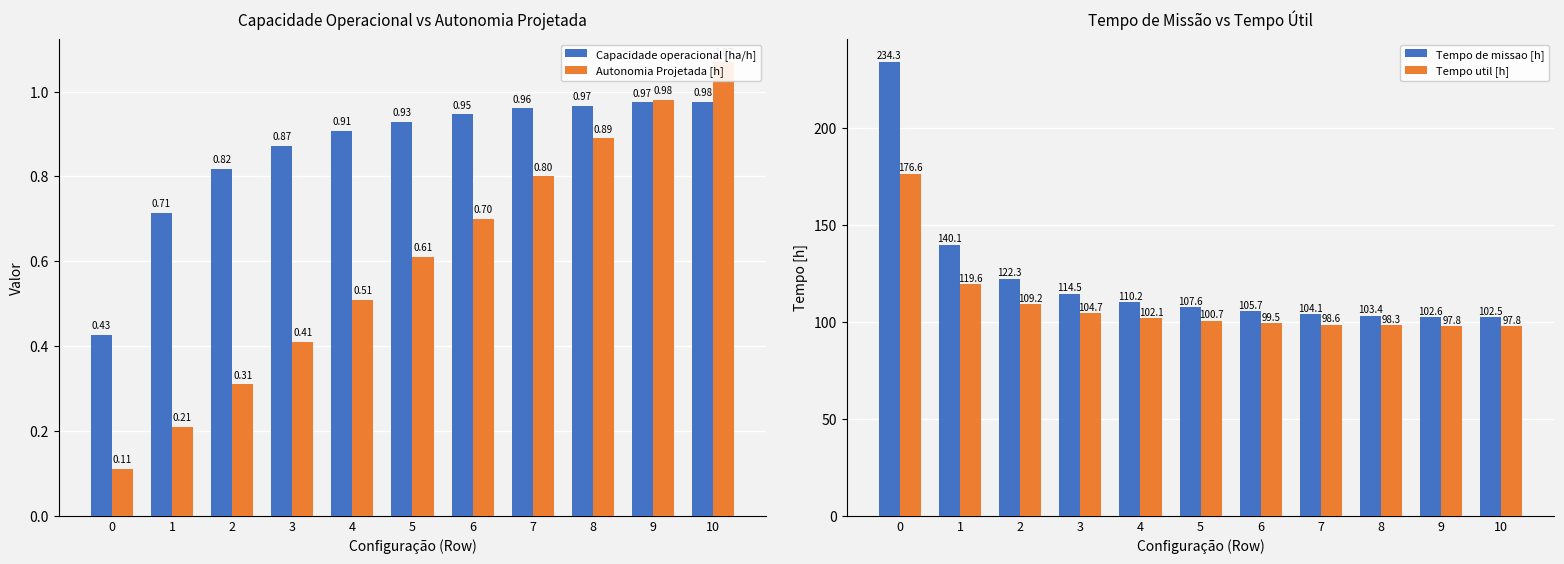

Is it true that Tempo util [h] equals 104.7 at 3?

True